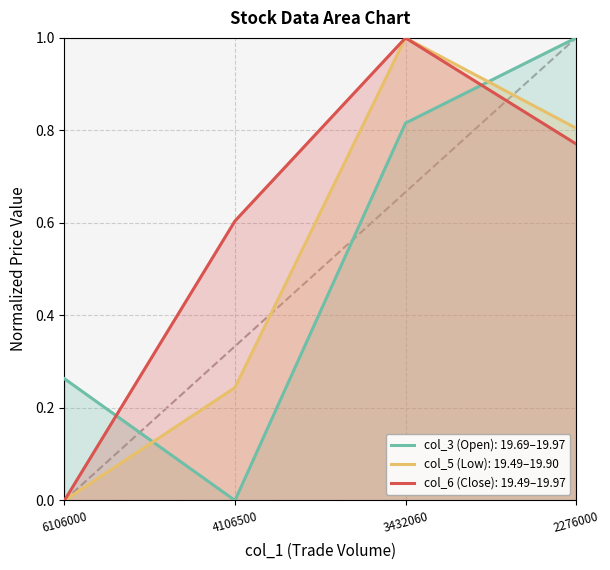

What is the approximate value of col_3 at 2276000?

1.0